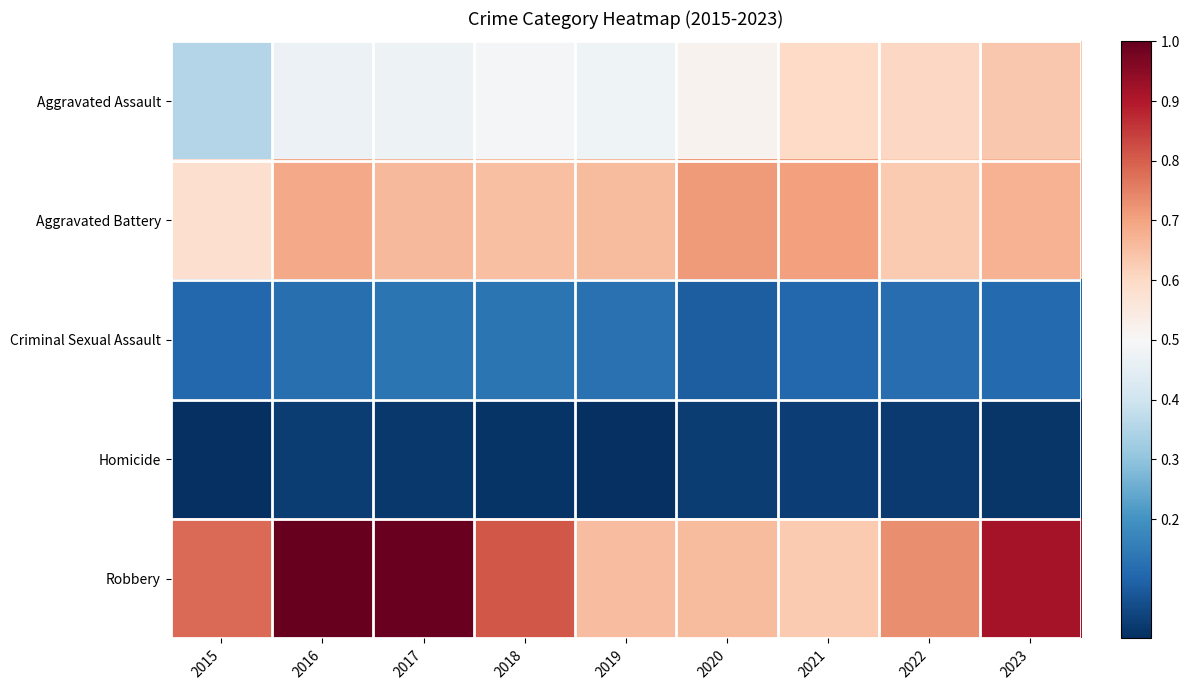

Reading right to left, transcribe all the data shown in this chart.

Aggravated Assault: 2023=0.6	2022=0.6	2021=0.6	2020=0.5	2019=0.5	2018=0.5	2017=0.5	2016=0.5	2015=0.4
Aggravated Battery: 2023=0.7	2022=0.6	2021=0.7	2020=0.7	2019=0.7	2018=0.7	2017=0.7	2016=0.7	2015=0.6
Criminal Sexual Assault: 2023=0.1	2022=0.1	2021=0.1	2020=0.1	2019=0.1	2018=0.1	2017=0.1	2016=0.1	2015=0.1
Homicide: 2023=0.0	2022=0.0	2021=0.0	2020=0.0	2019=0.0	2018=0.0	2017=0.0	2016=0.0	2015=0.0
Robbery: 2023=0.9	2022=0.7	2021=0.6	2020=0.7	2019=0.7	2018=0.8	2017=1.0	2016=1.0	2015=0.8